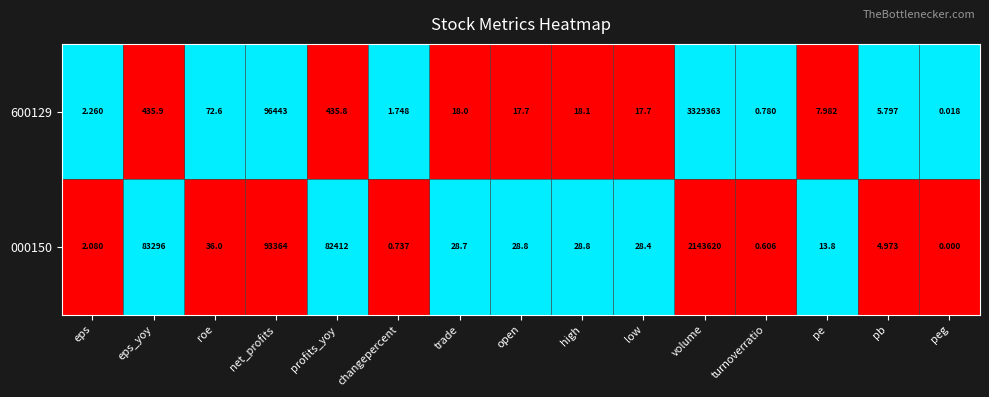

Rank the series by their maximum value, from highest to lowest.

600129, 000150